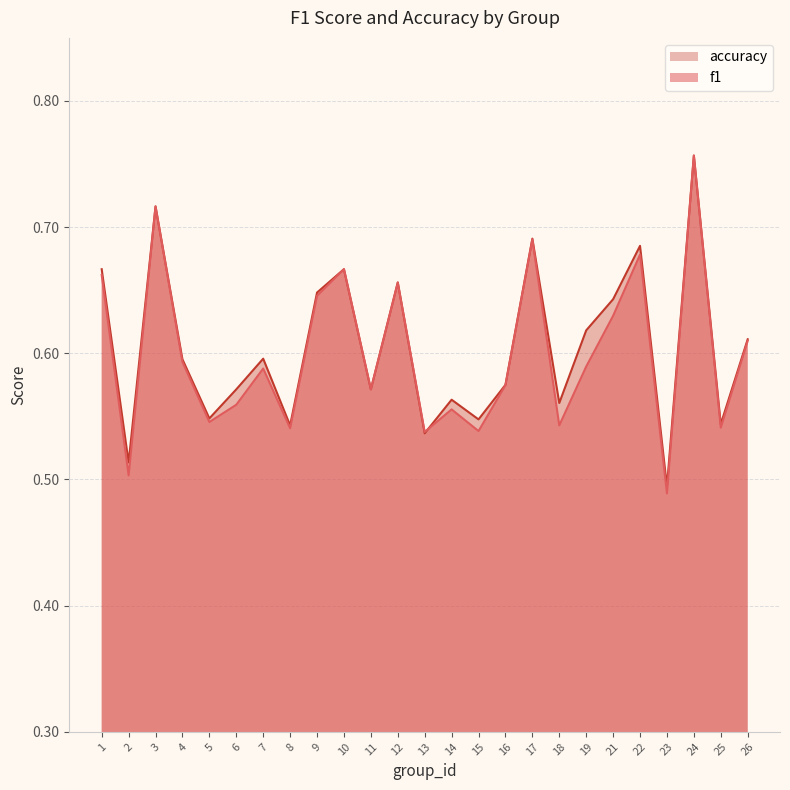

Which series changed the most between 10 and 24?

accuracy